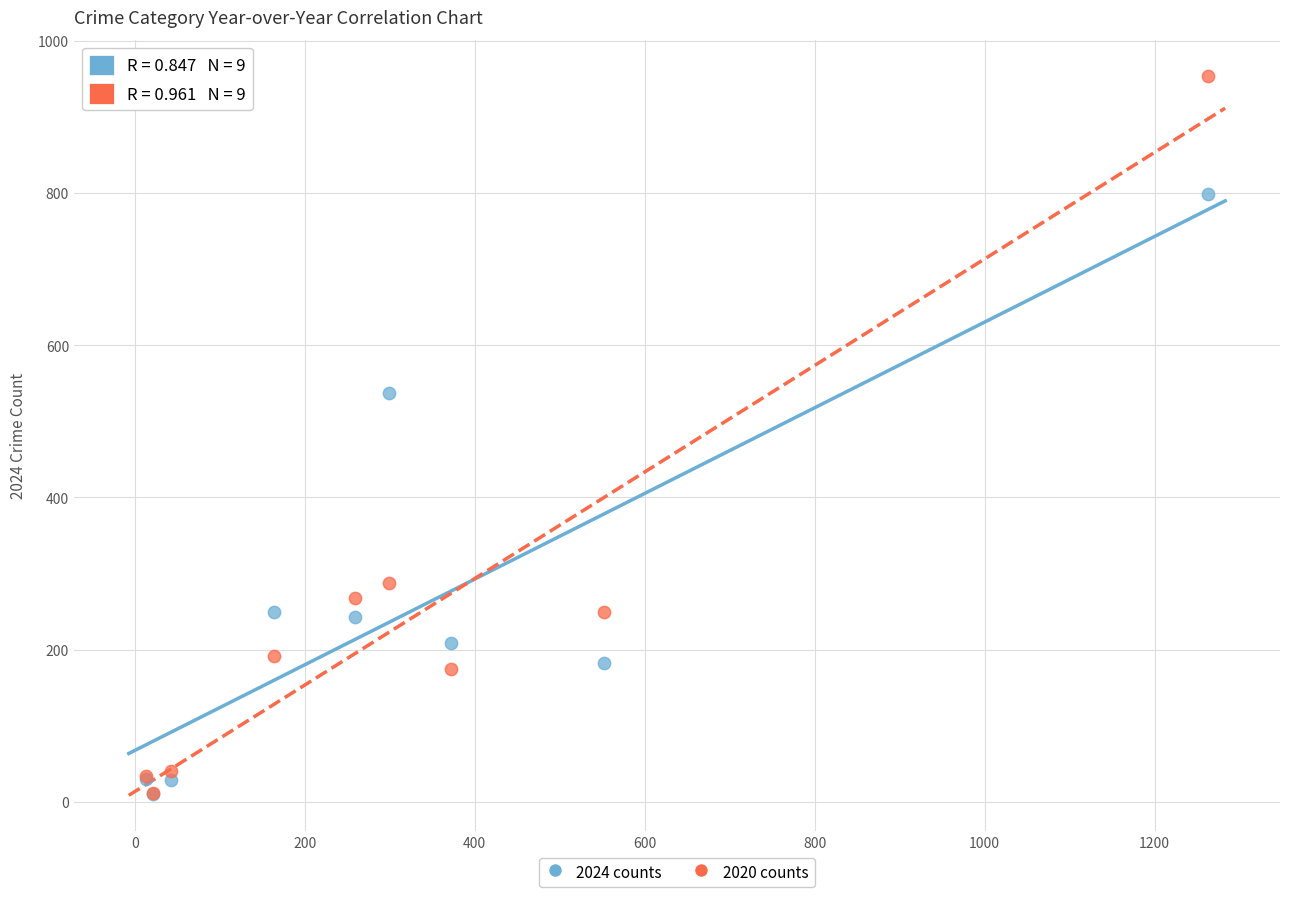

Across all series, what Y value is closest to 482?

537